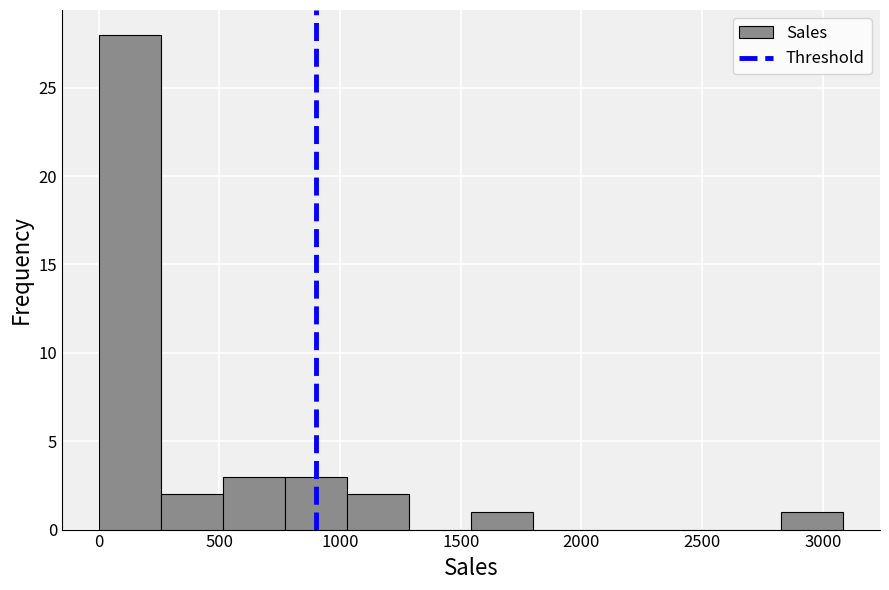

Which range on the x-axis has the tallest bar?

0 to 250